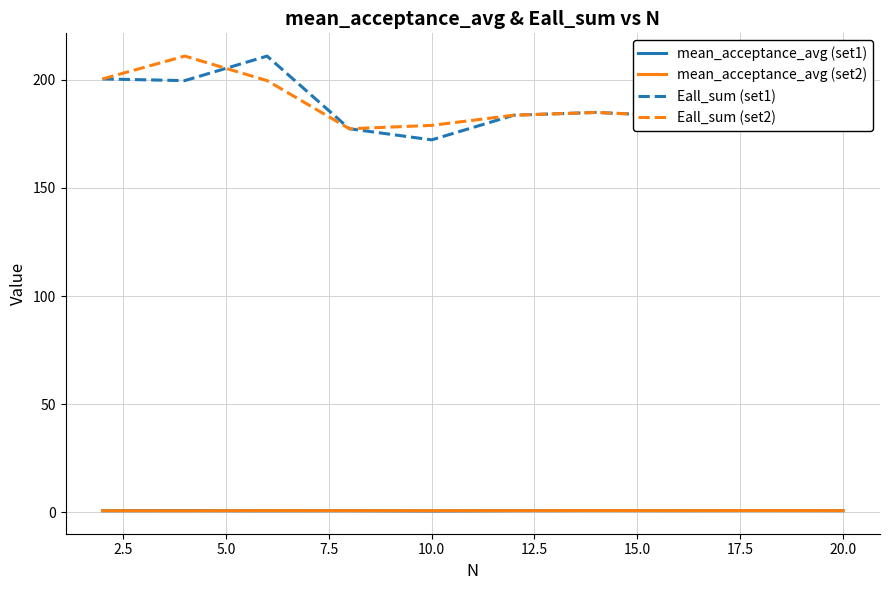

Does the chart display data point markers on the line(s)?

No